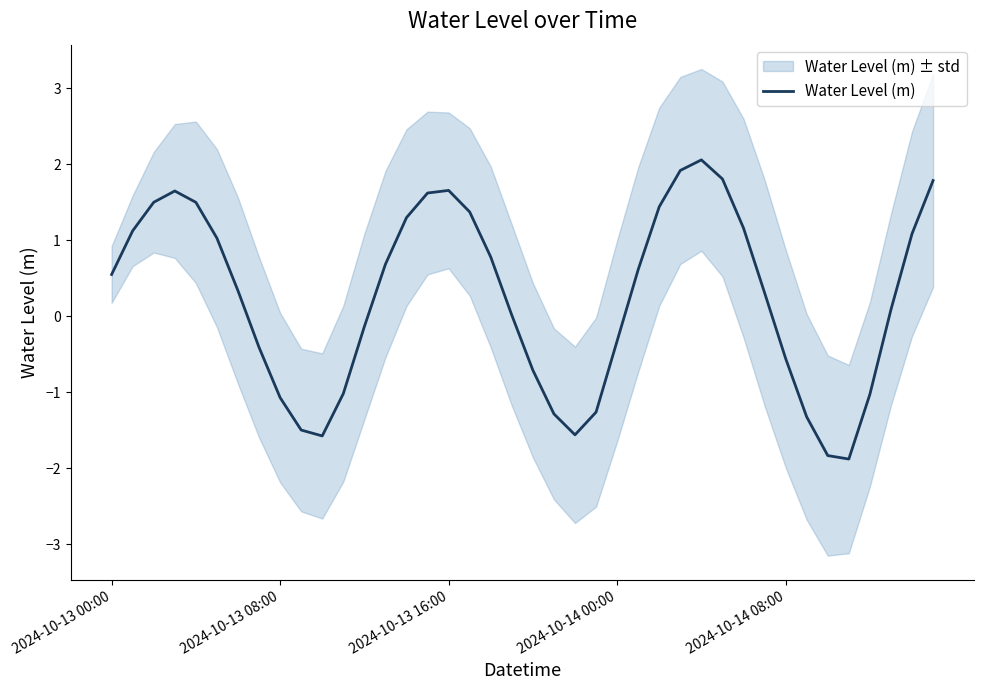

How many categories are shown in the chart?

40